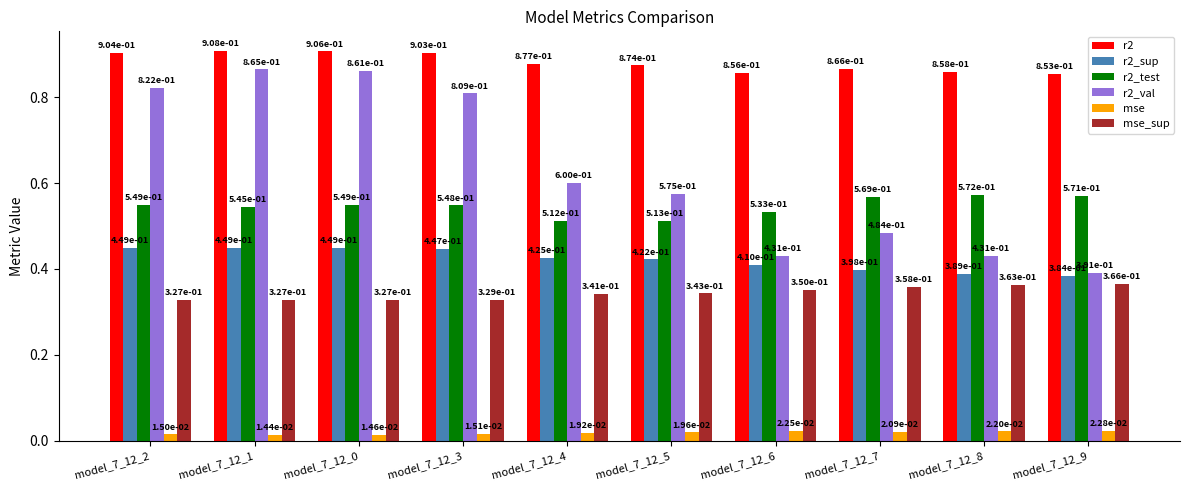

List the series in order of their peak value, lowest first.

mse, mse_sup, r2_sup, r2_test, r2_val, r2